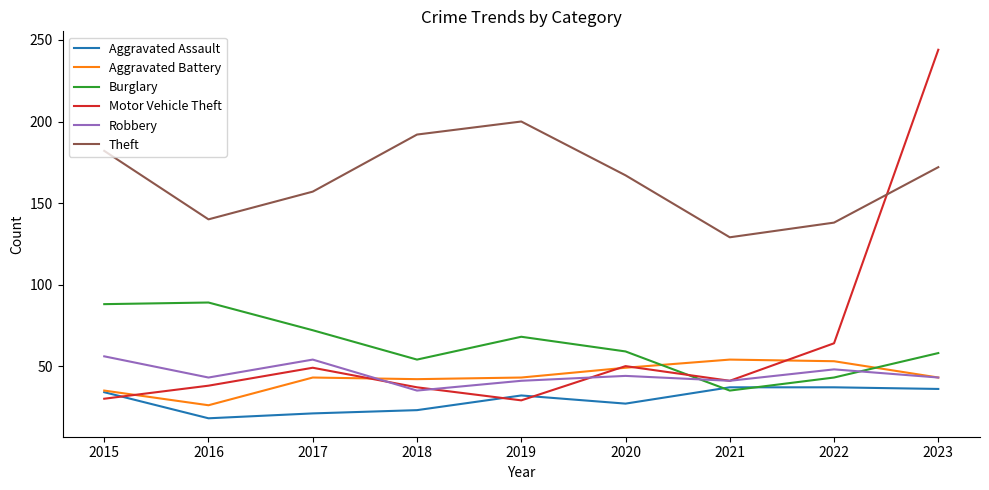

What is the difference between the highest and lowest values at 2019?

171